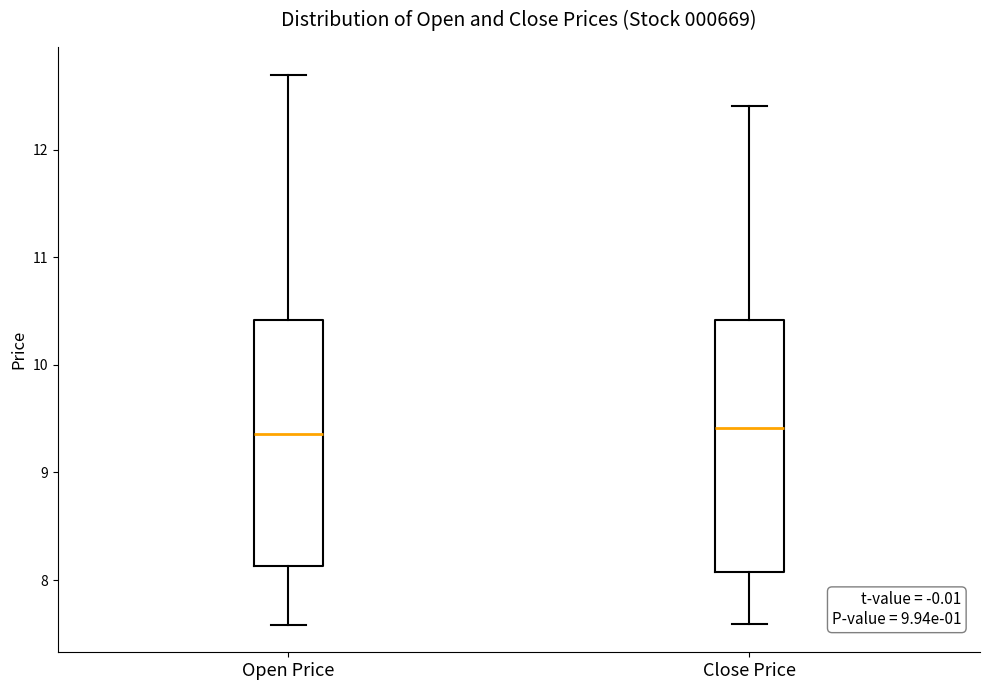

Where does the median line of the box for Open Price sit on the y-axis? The values are not printed on the chart, so give them approximately, as read against the axis.

9.4